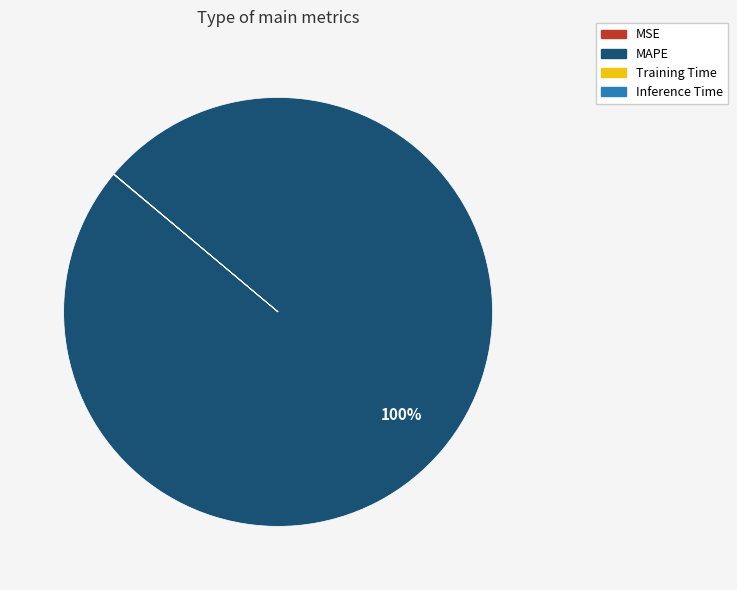

Does any single category account for the majority?

Yes